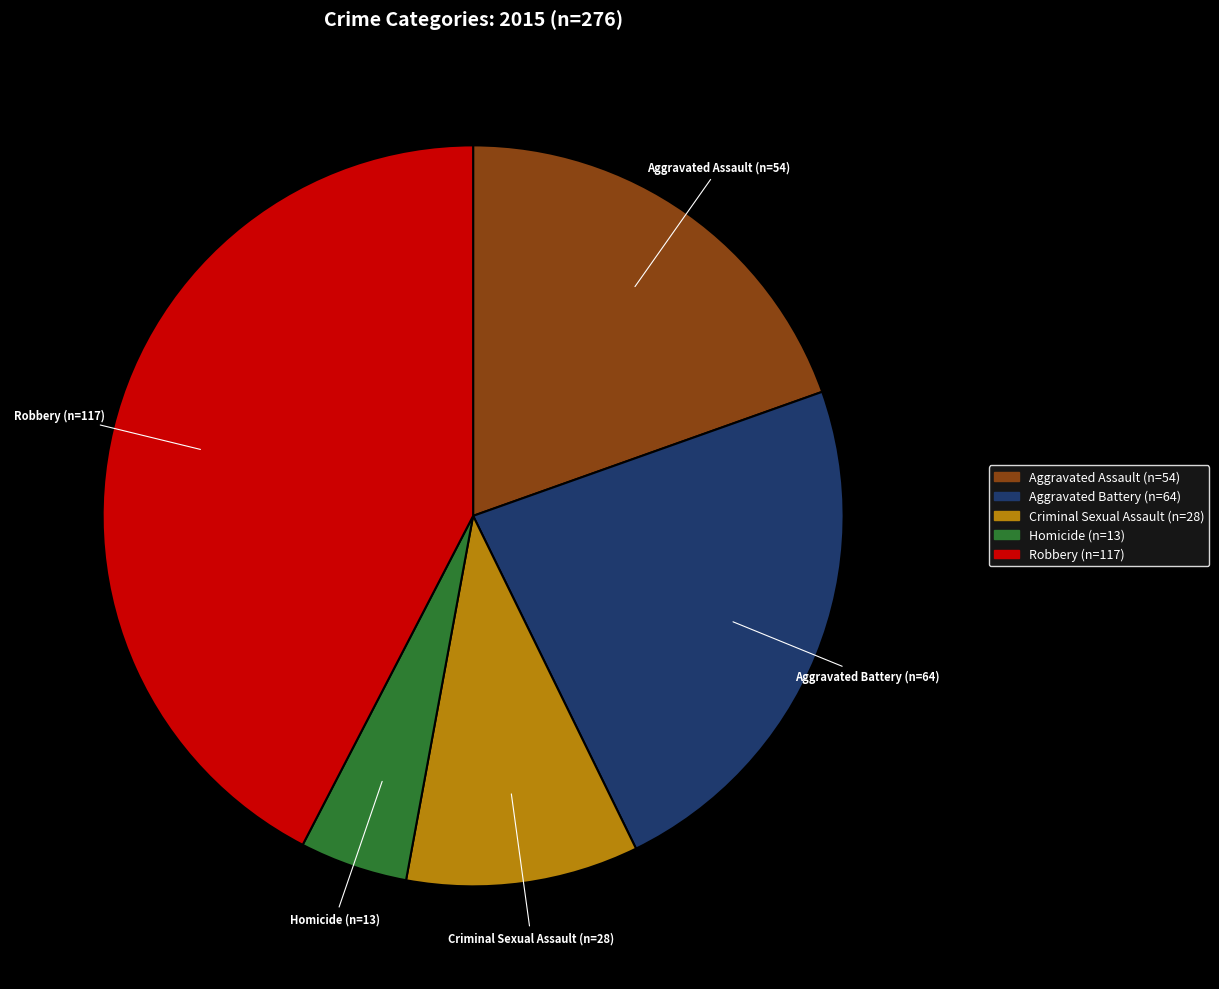

Is there any slice that represents more than half of the pie?

No